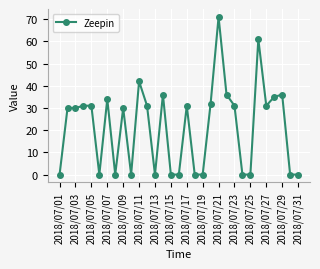

What is the value of the 4th point from the left?

31